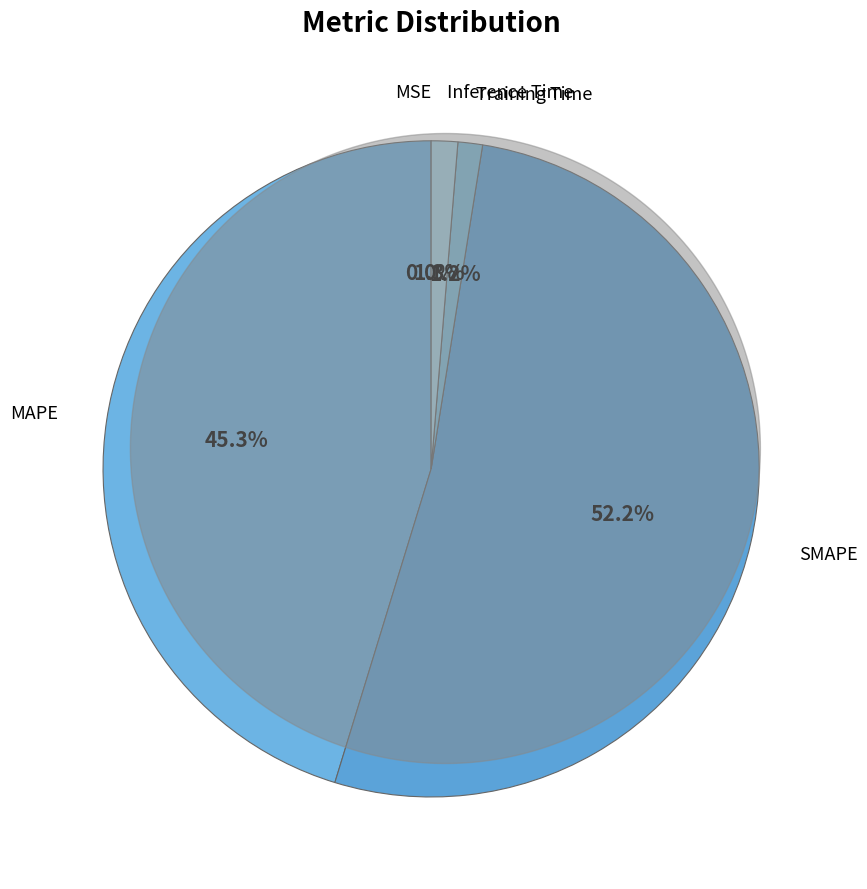

To the nearest percent, what is the average slice percentage?

20%